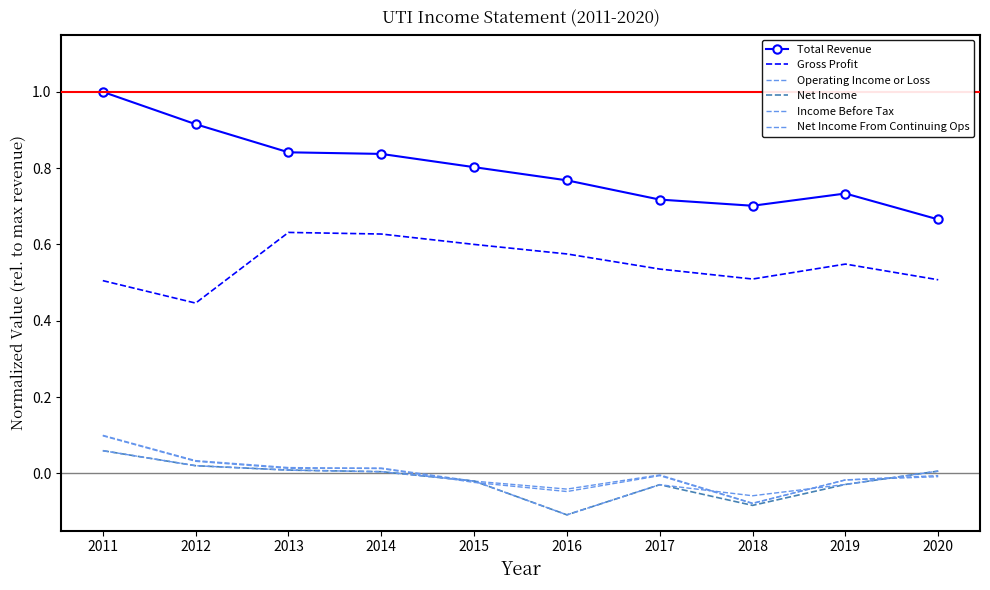

Which category has the highest value in the Income Before Tax series?

2011